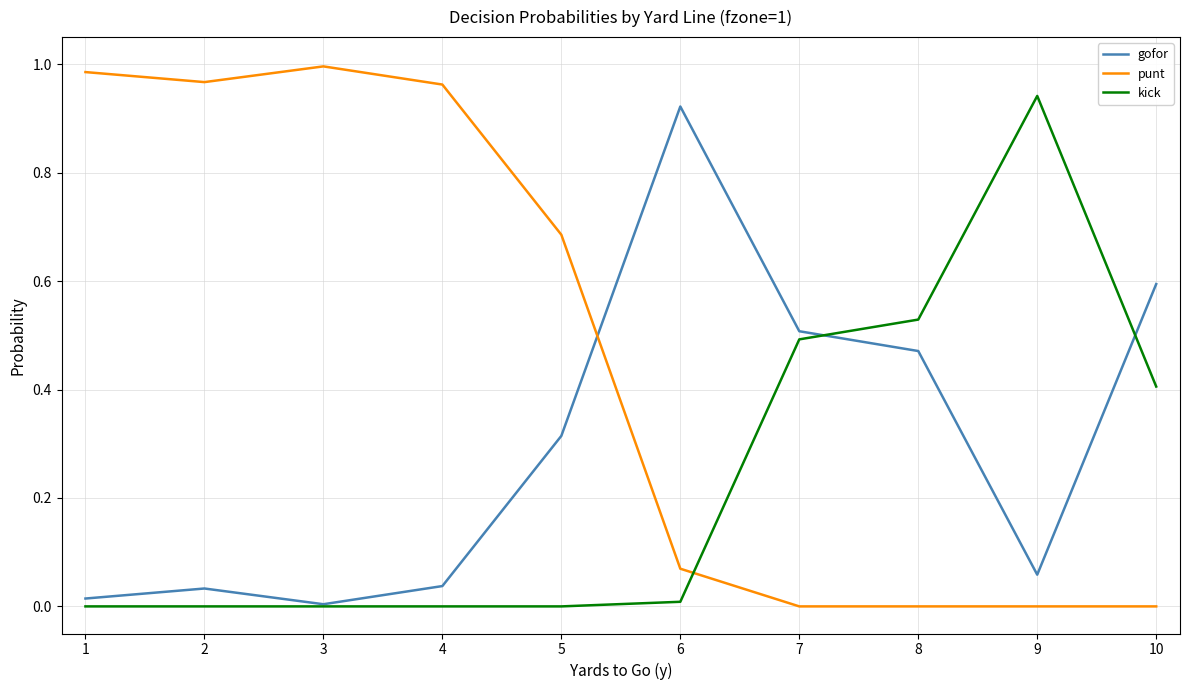

Which series has the largest total across all categories?

punt